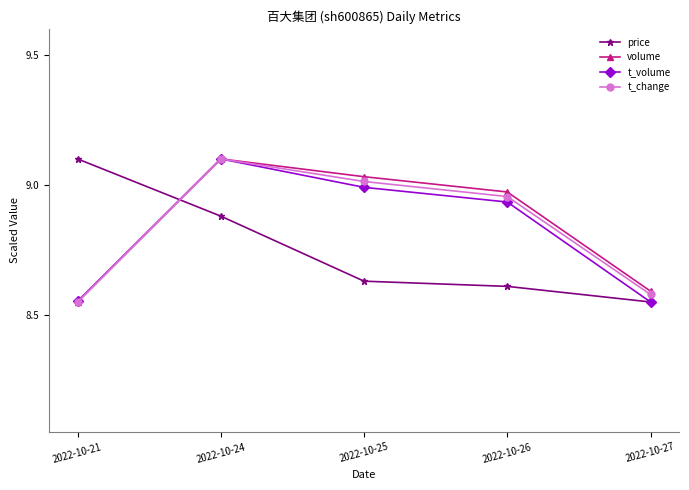

Which series ends up on top after the final intersection of price and volume?

volume